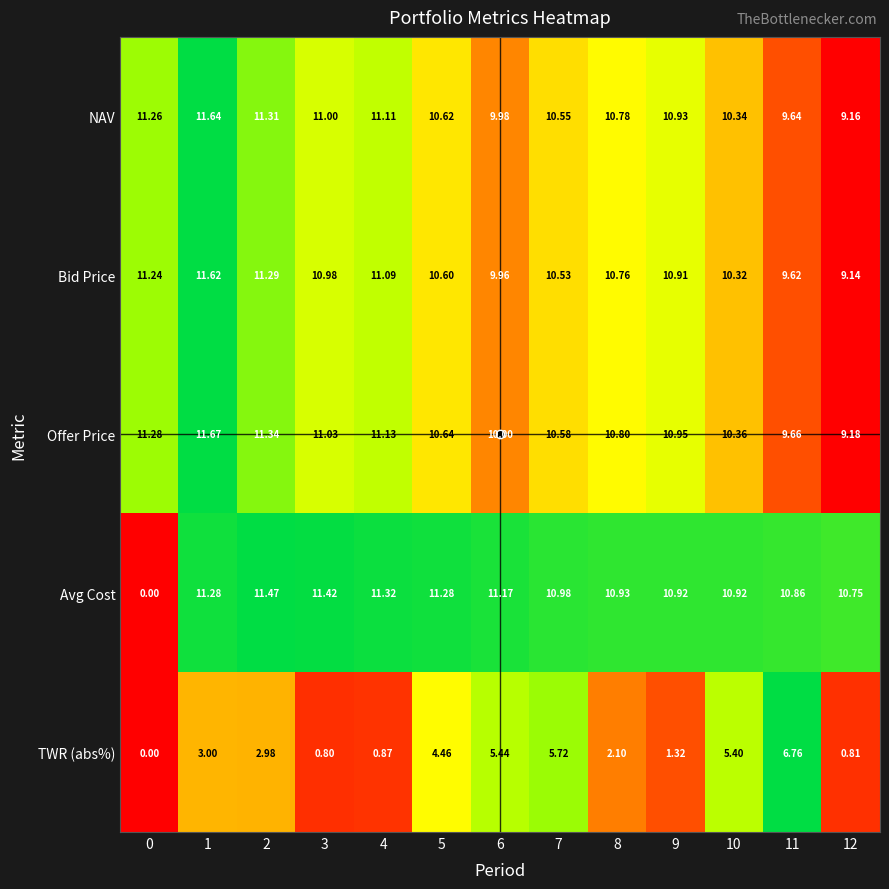

Which series has the largest range (max minus min)?

Avg Cost